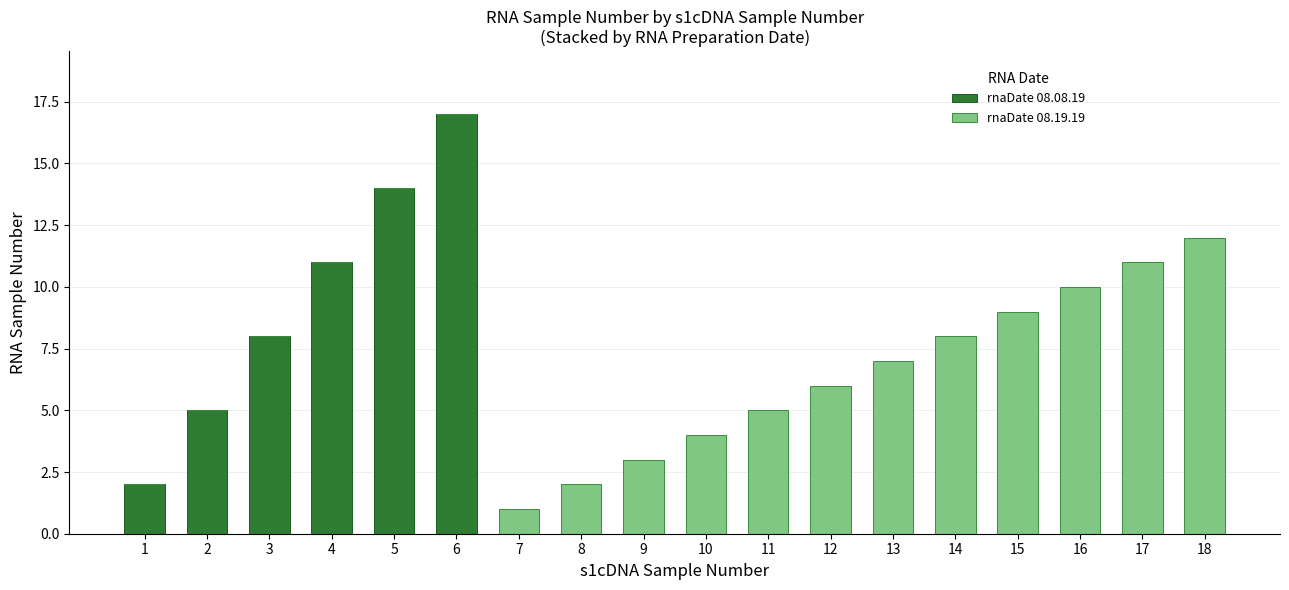

The value of rnaDate 08.08.19 at 12 is 0. True or false?

True